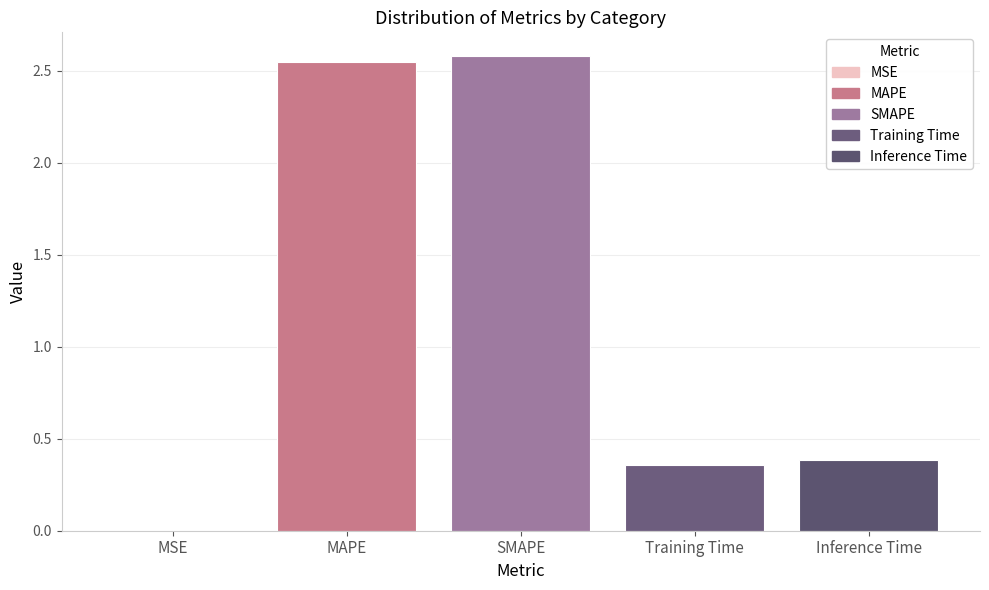

Between Inference Time and MAPE, which is larger?

MAPE